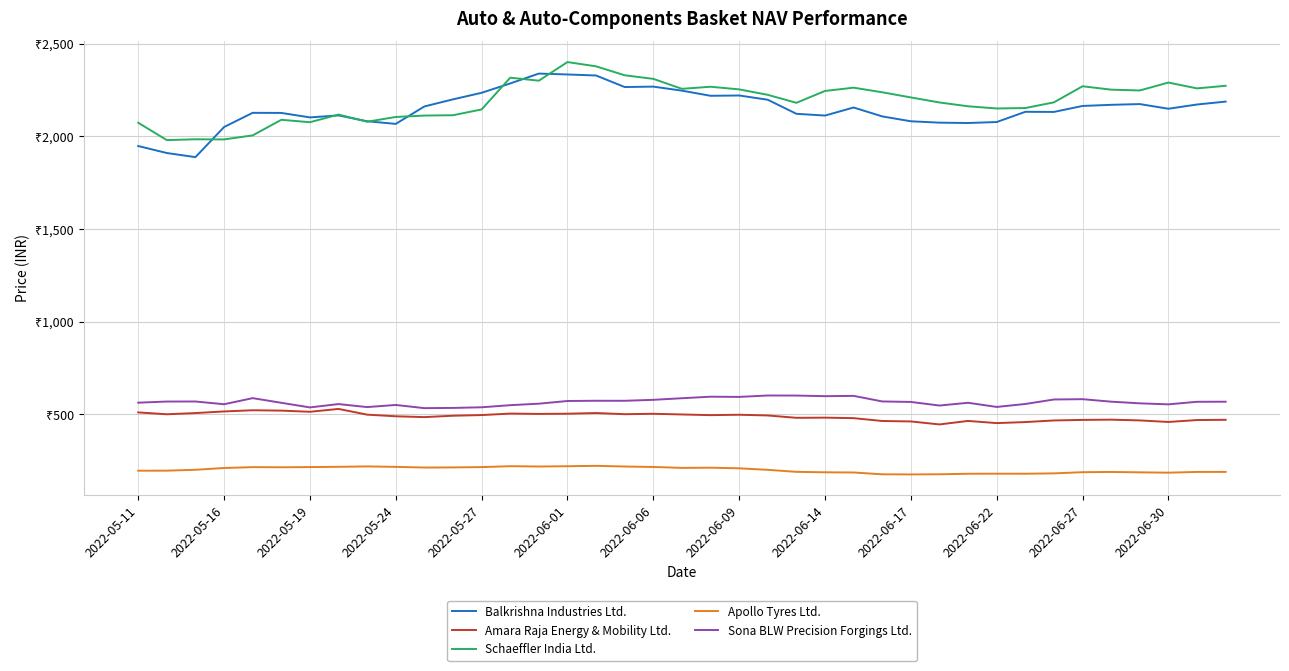

Does the chart display data point markers on the line(s)?

No